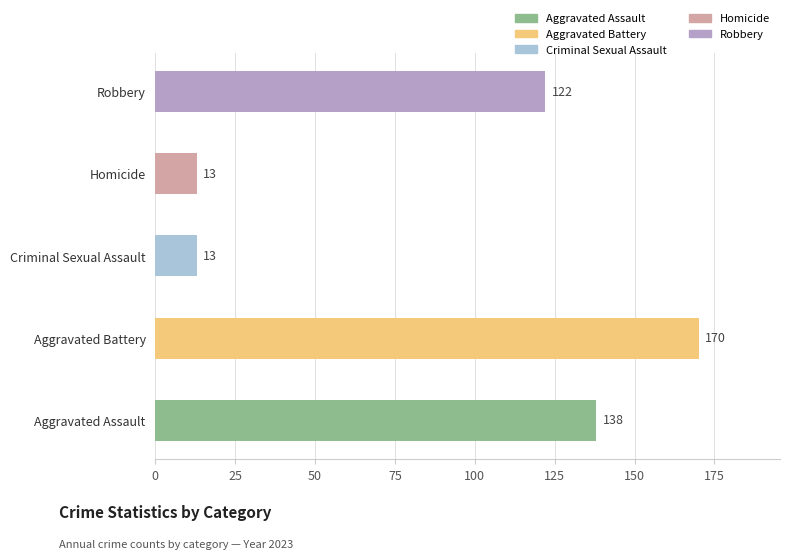

Which category has the highest value across all series?

Aggravated Battery